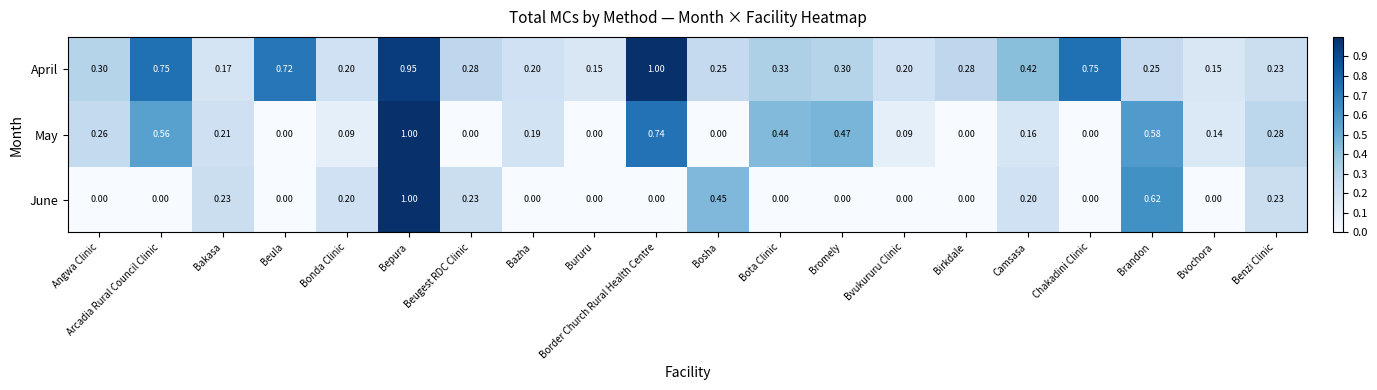

List the series in order of their overall mean, highest first.

April, May, June